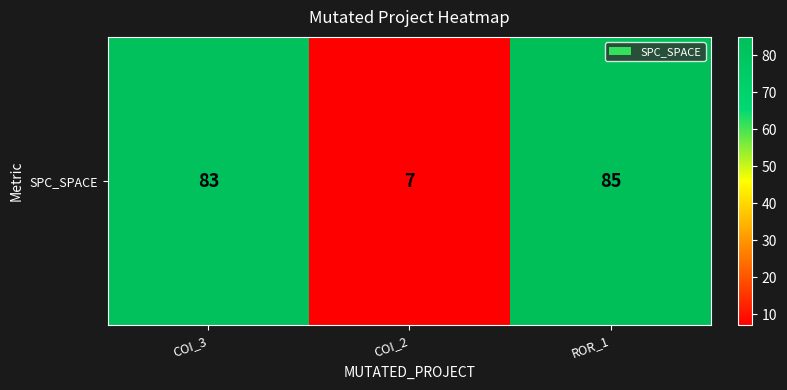

What is the greatest value displayed?

85